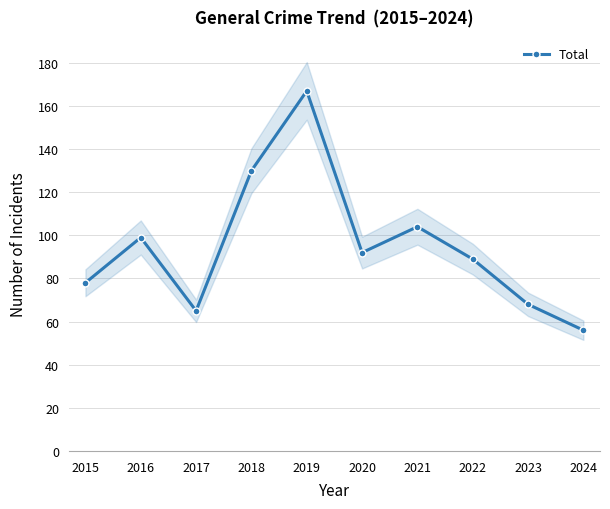

Rank the categories by value from lowest to highest.

2024, 2017, 2023, 2015, 2022, 2020, 2016, 2021, 2018, 2019